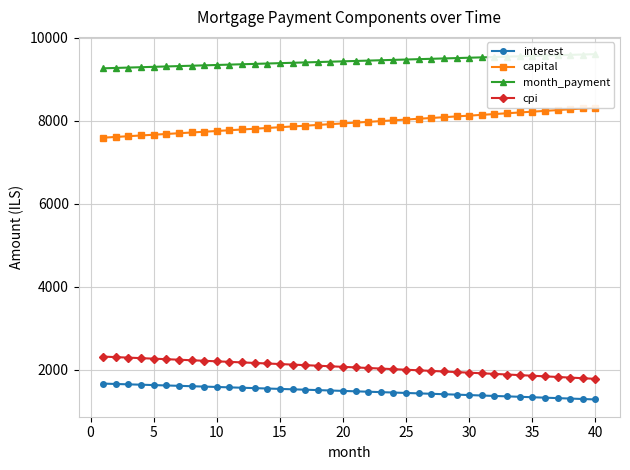

What is the maximum value for interest?

1670.6